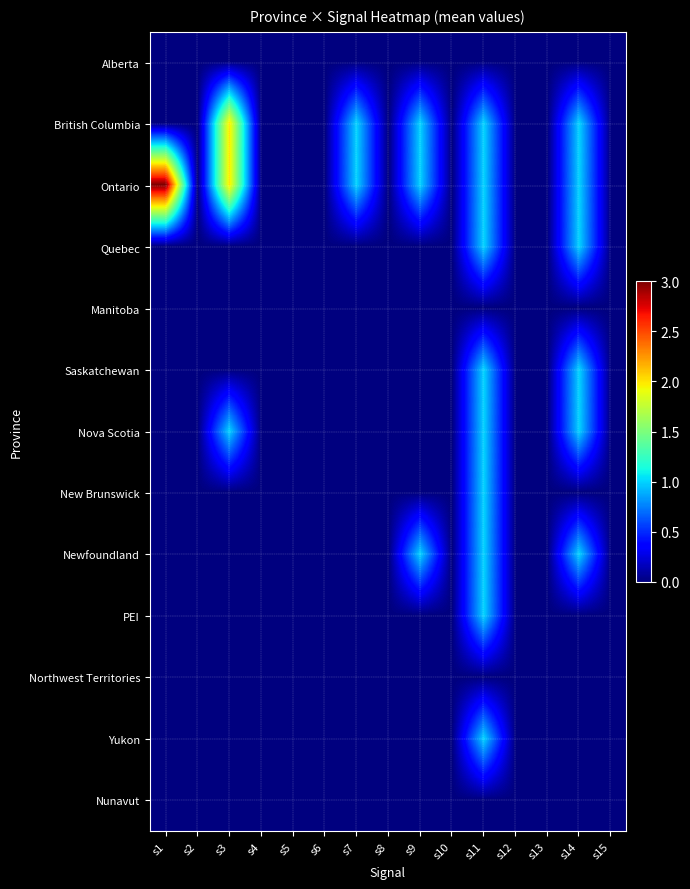

List the series in order of their peak value, lowest first.

Alberta, Manitoba, Northwest Territories, Nunavut, Quebec, Saskatchewan, Nova Scotia, New Brunswick, Newfoundland, PEI, Yukon, British Columbia, Ontario